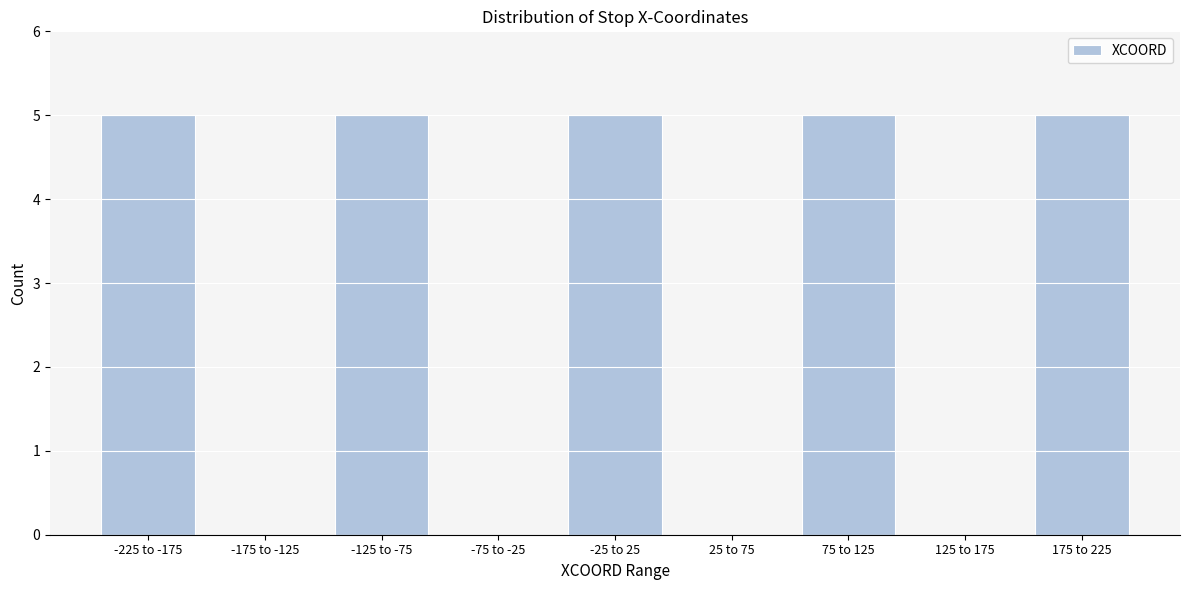

Reading left to right, what are all the values shown in this chart?

-225 to -175=5	-175 to -125=0	-125 to -75=5	-75 to -25=0	-25 to 25=5	25 to 75=0	75 to 125=5	125 to 175=0	175 to 225=5